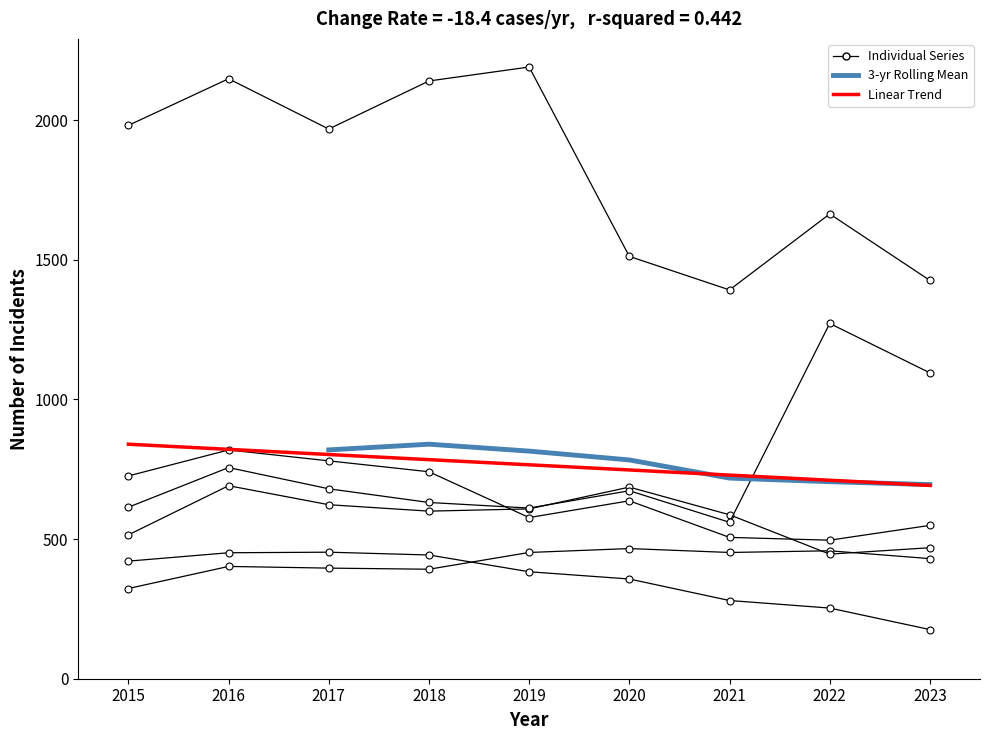

How many lines are shown in the chart?

6